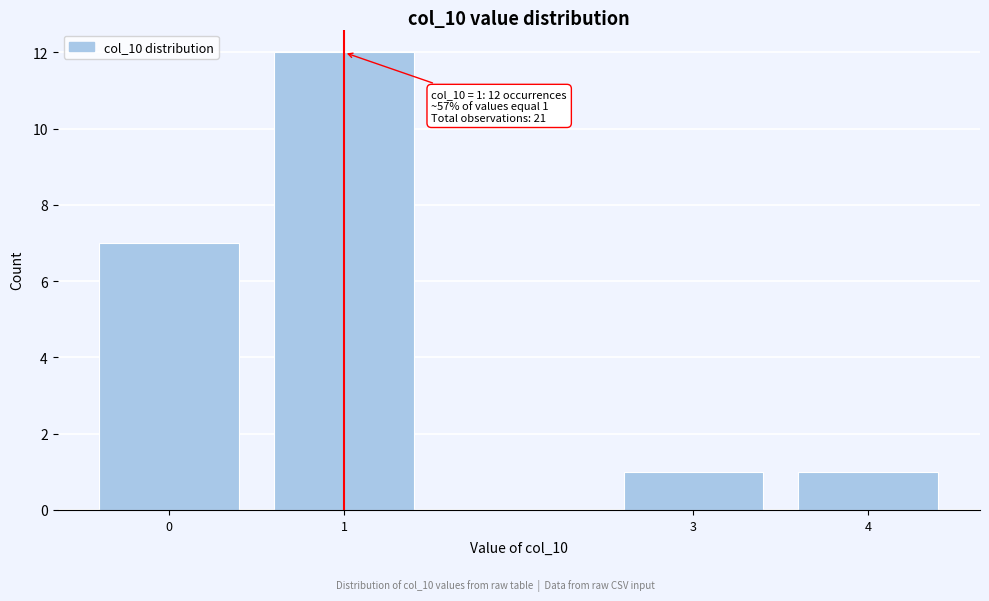

Reading left to right, list all the values displayed in this chart.

7	12	1	1